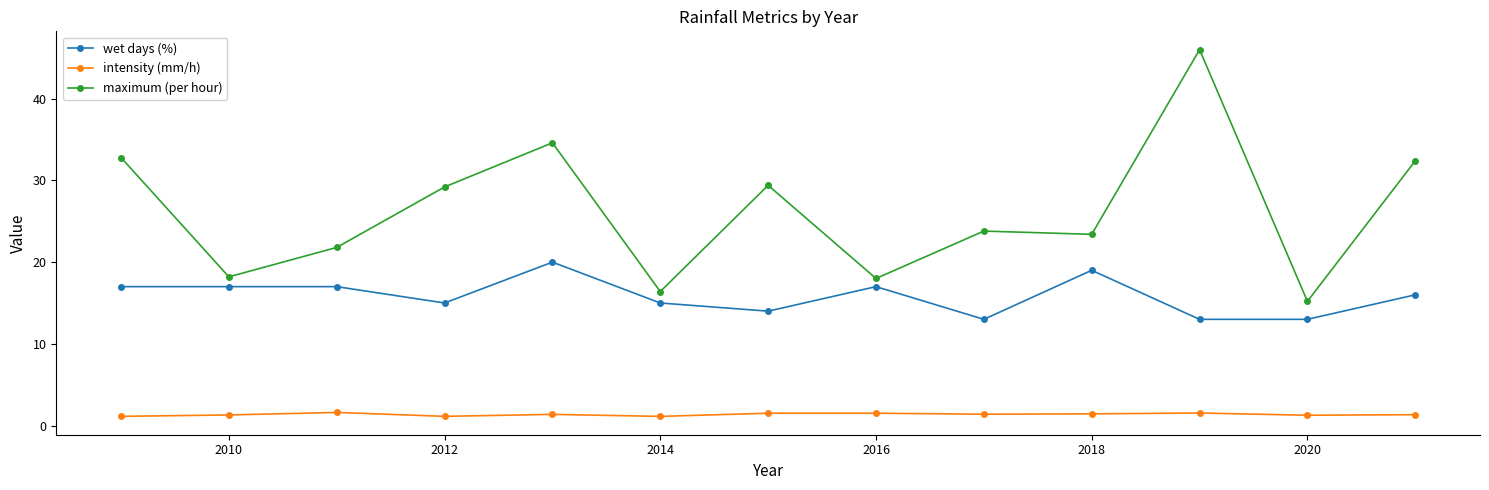

At how many categories does at least one series exceed 5?

13